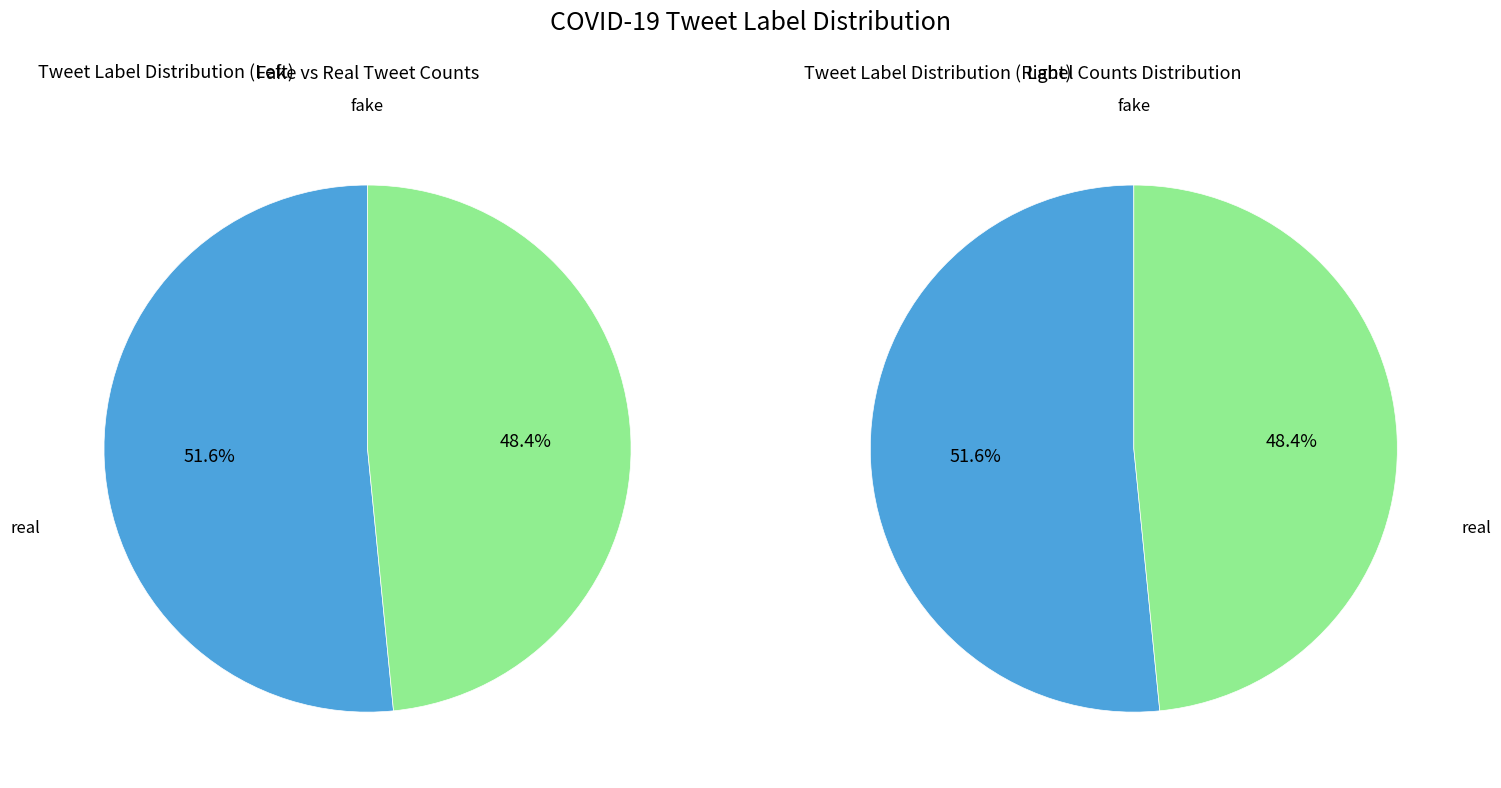

Which slice is the largest?

fake